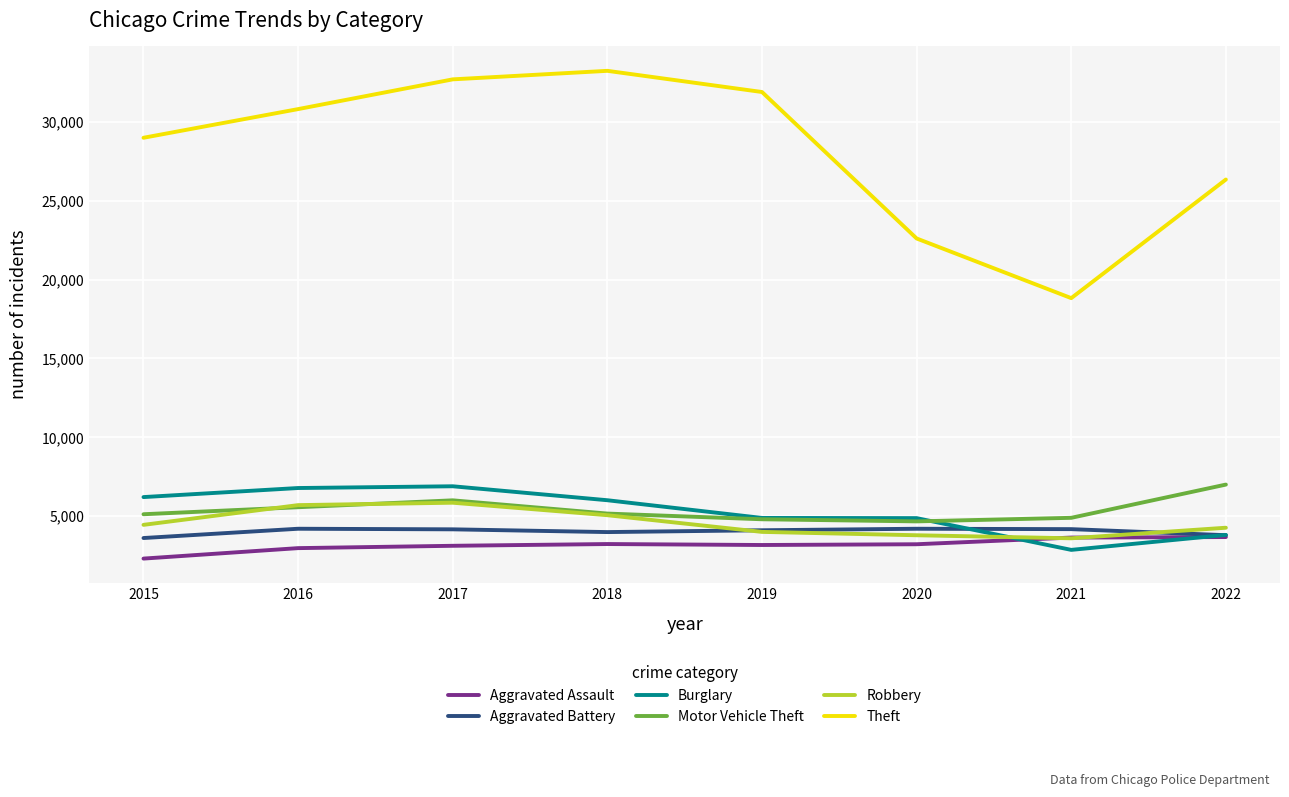

What is the maximum value shown in the chart?

33230